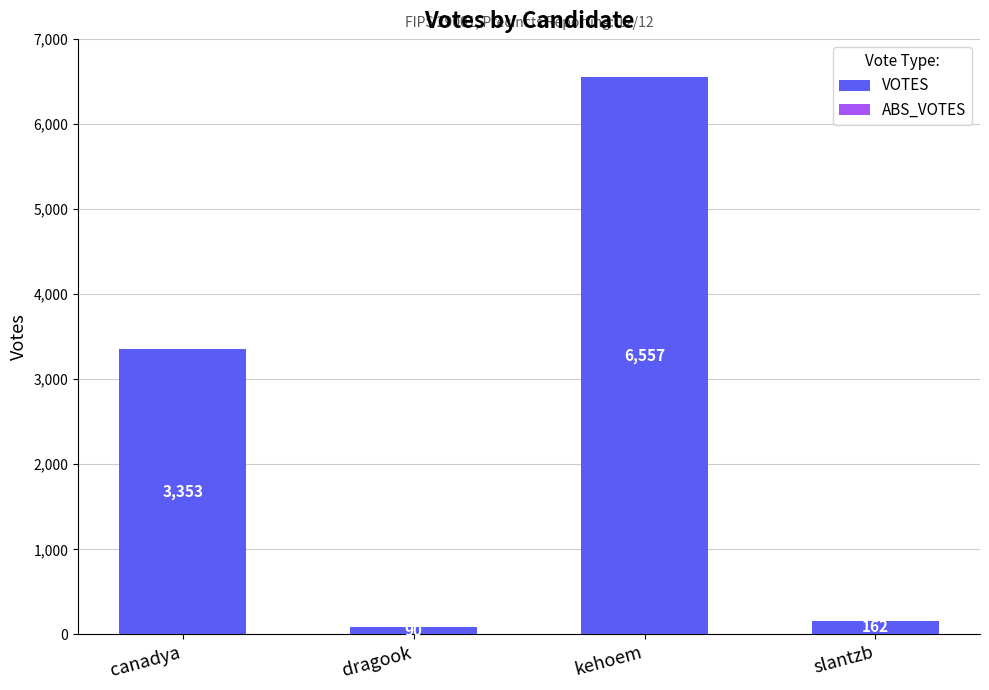

Reading right to left, list all the values displayed in this chart.

162	6557	90	3353